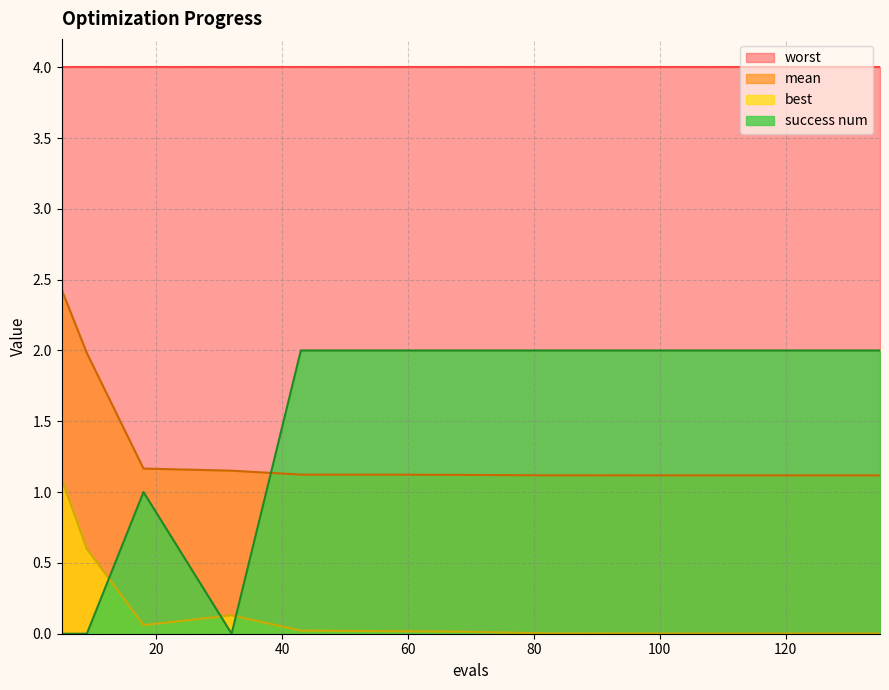

What is the sum of all success num values?

15.0